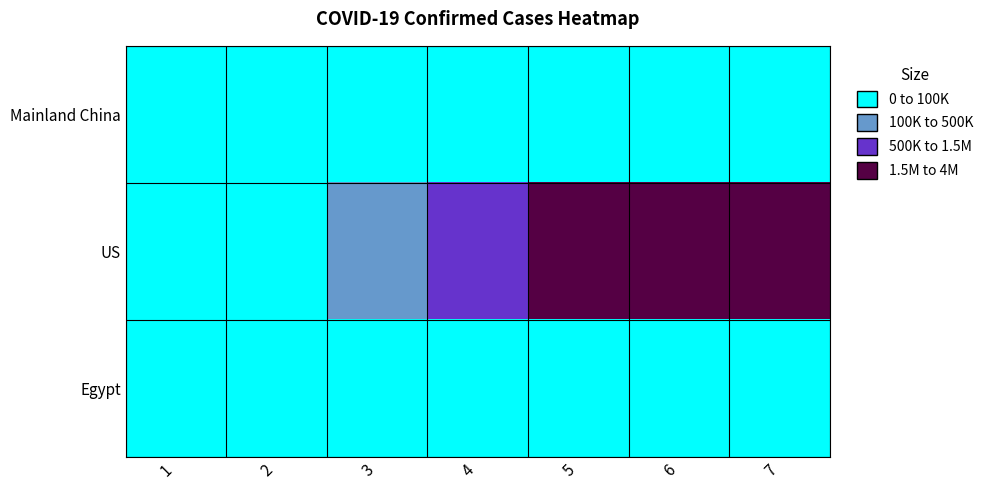

How many distinct data groups are displayed?

3